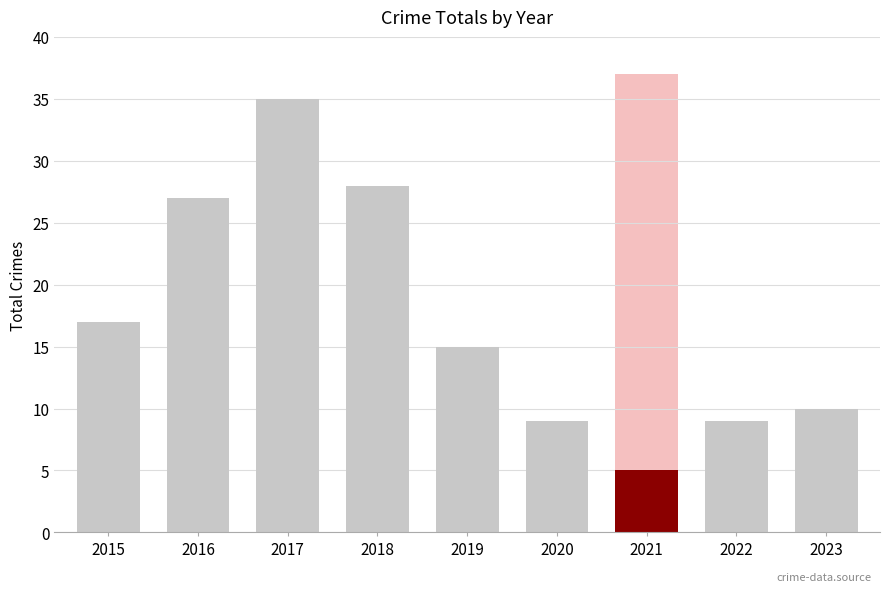

What is the average value?

17